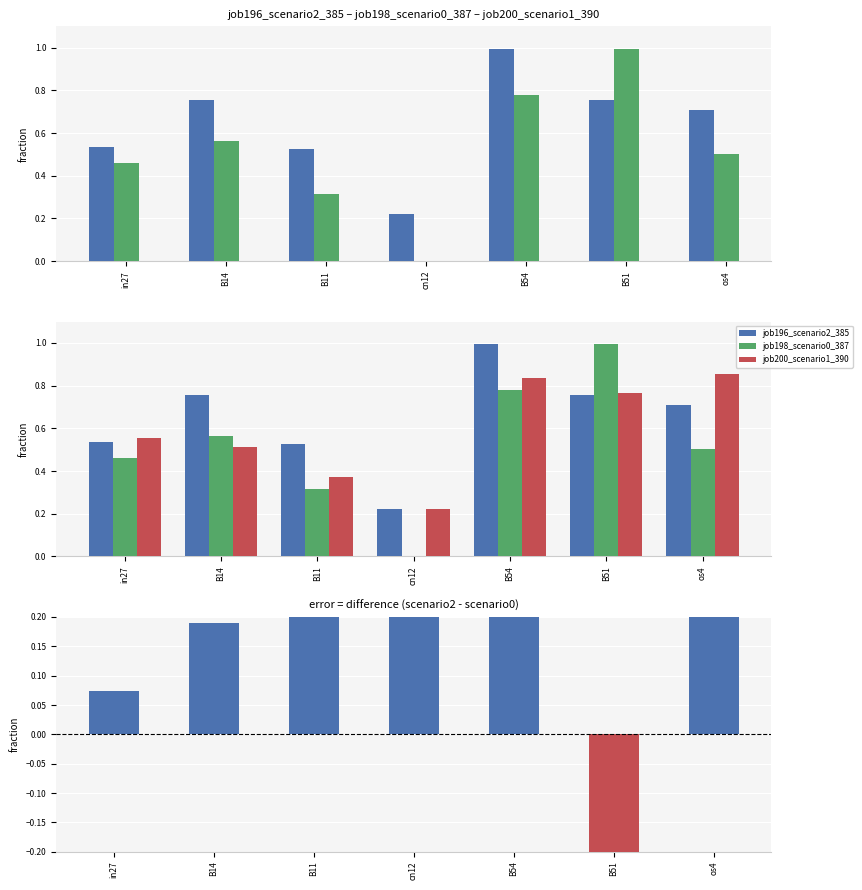

The job200_scenario1_390 series shows 0.6 at in27. True or false?

True